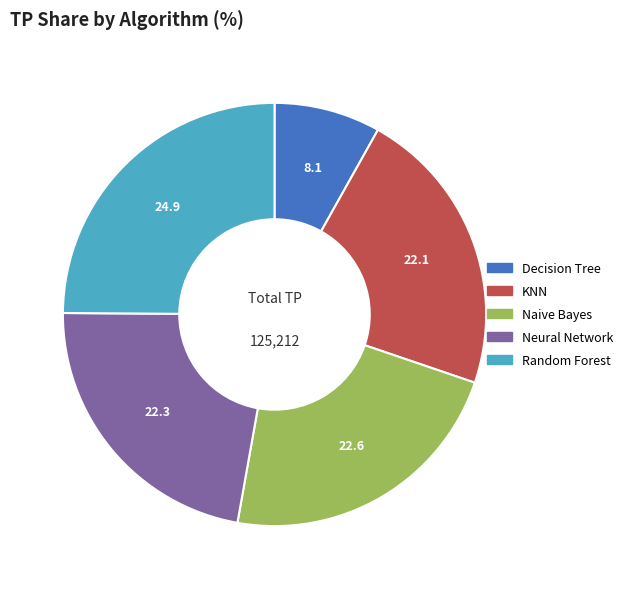

True or false: Neural Network accounts for 32% of the total.

False